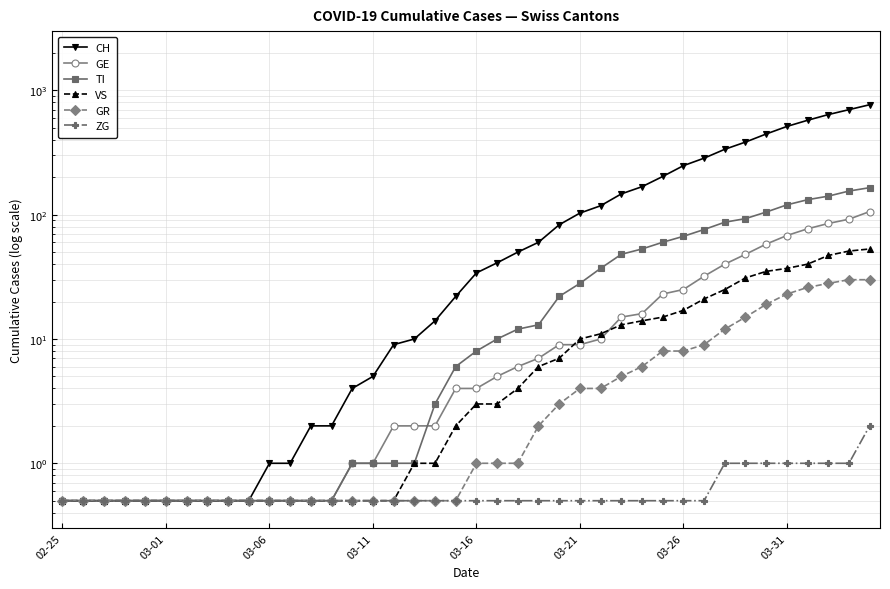

What is the spread (max minus min) of values at 26?

117.5